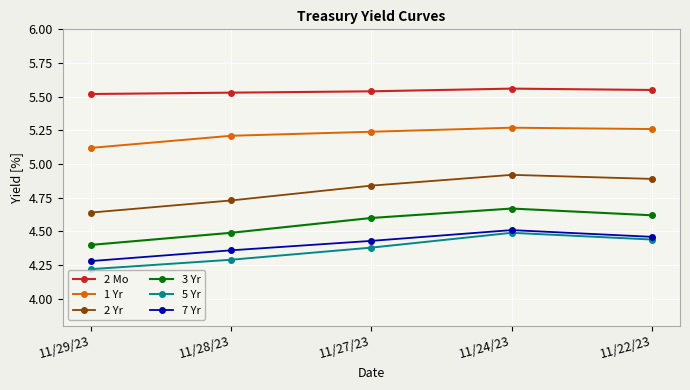

True or false: 5 Yr has a value of 1.8 at 11/24/23.

False